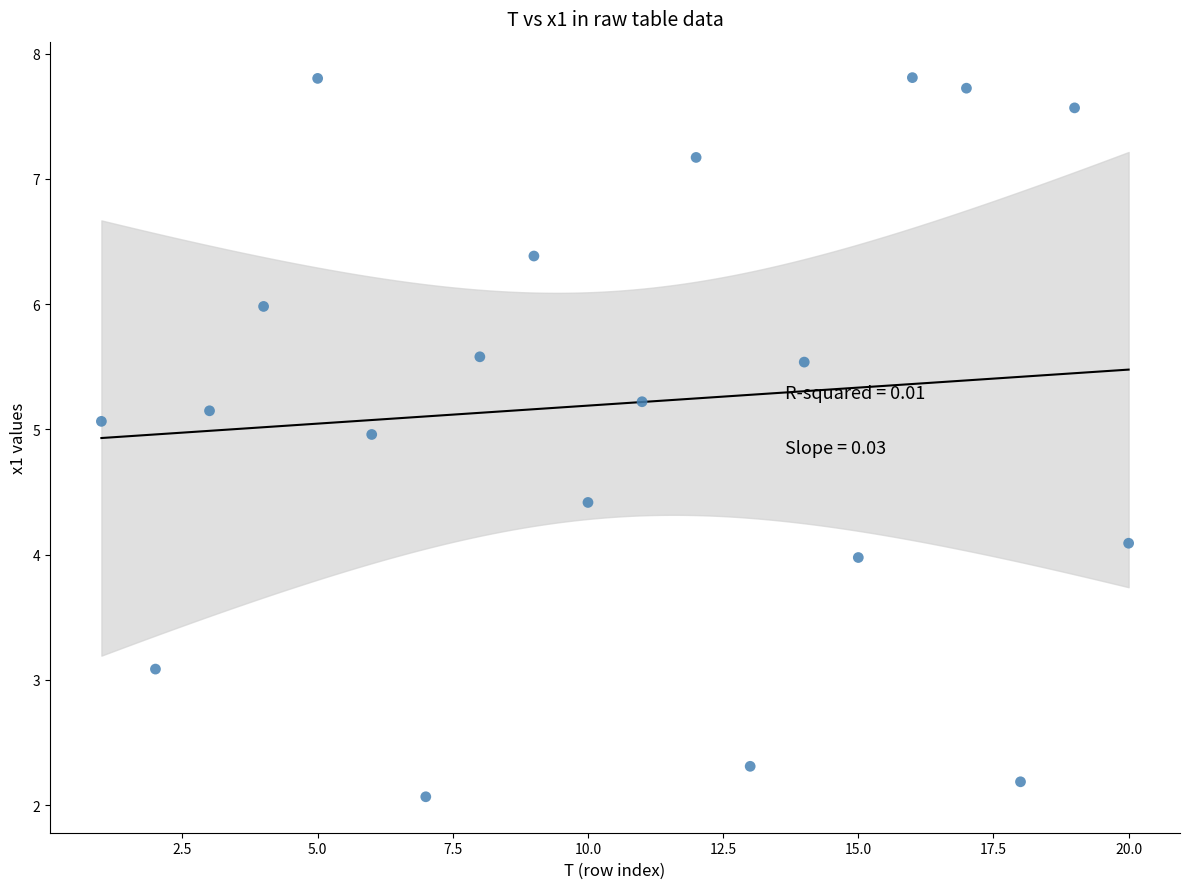

What is the range of X values (max minus min)?

19.0